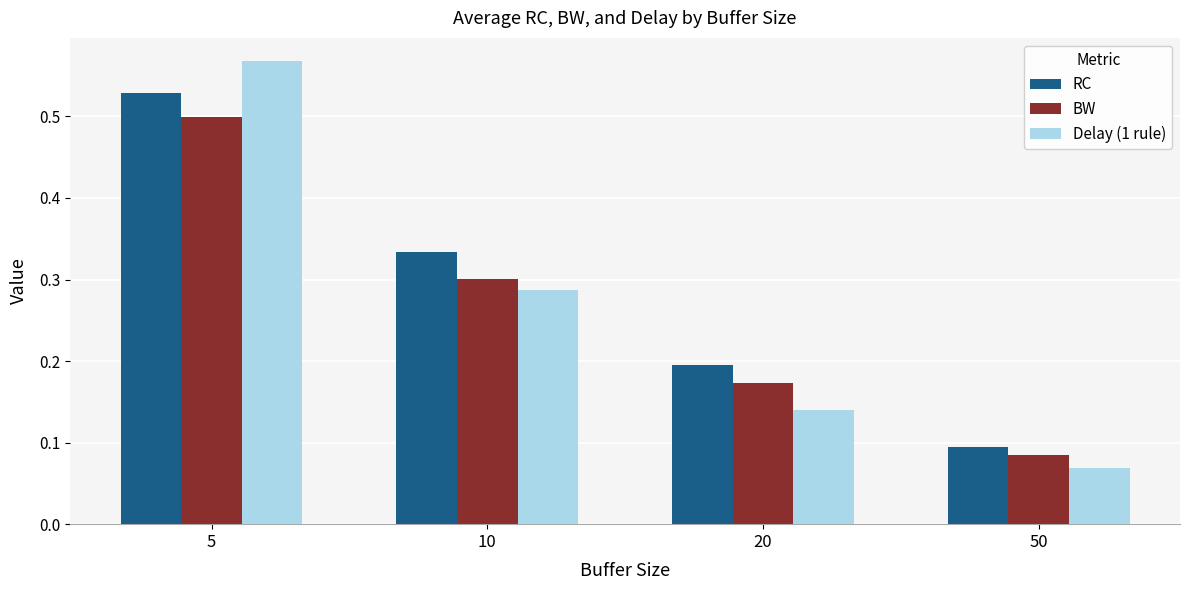

At which label does RC reach its minimum?

50